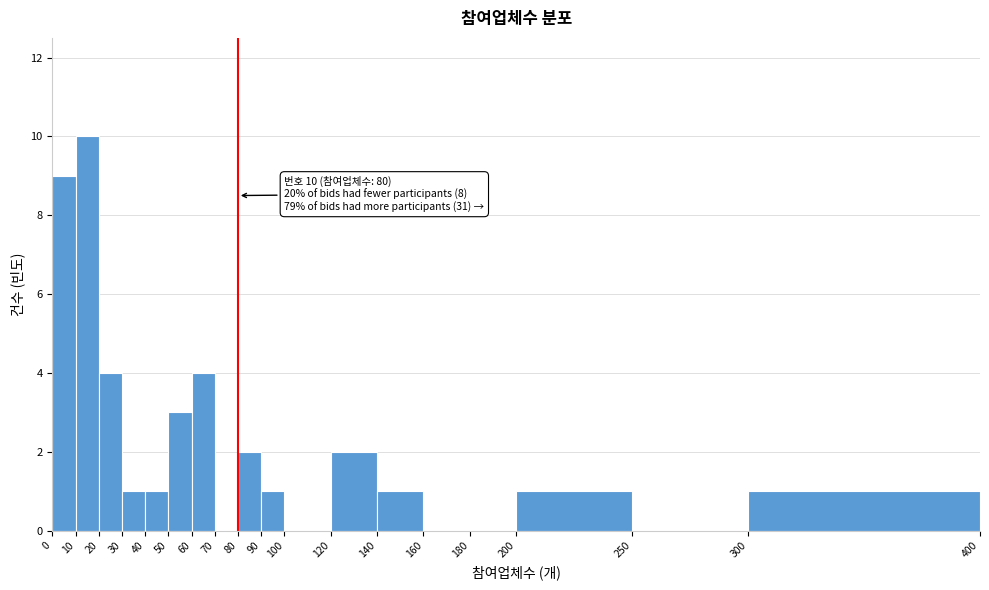

Over which range of the x-axis is the bar tallest?

10 to 20